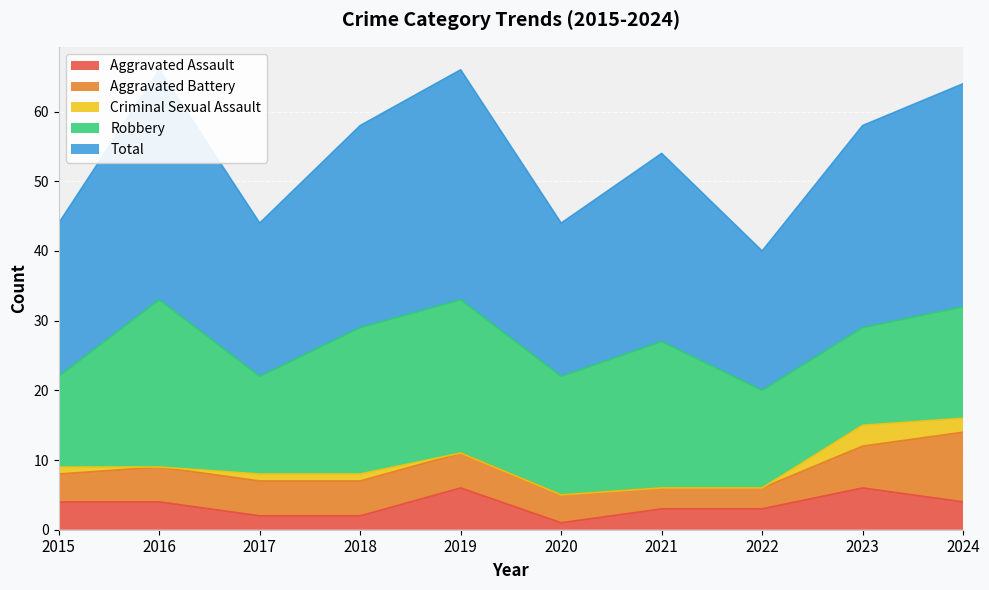

Count the Aggravated Assault values in the range 2 to 4.

7